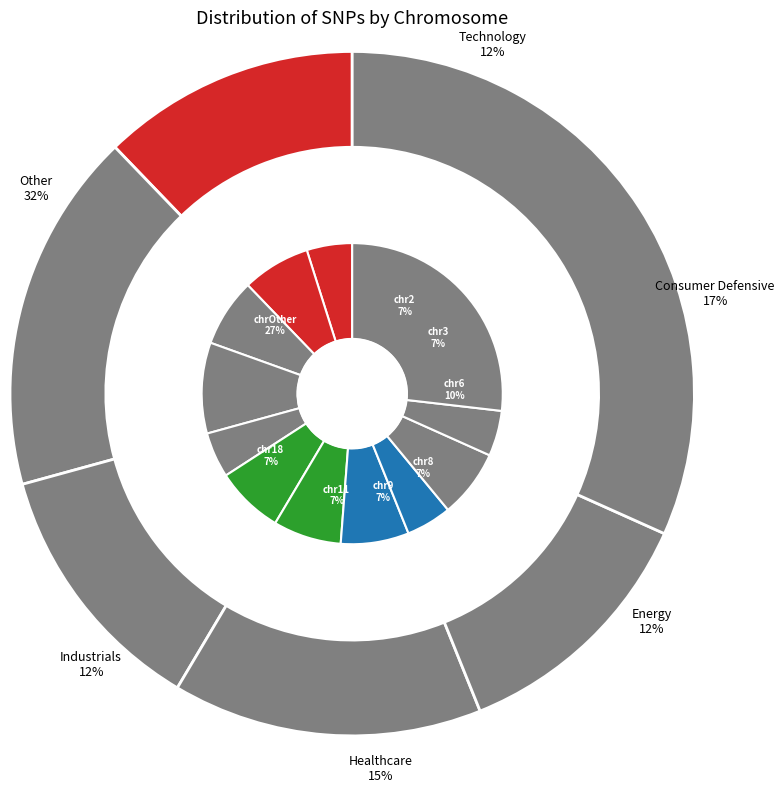

How many segments does this pie chart have?

11